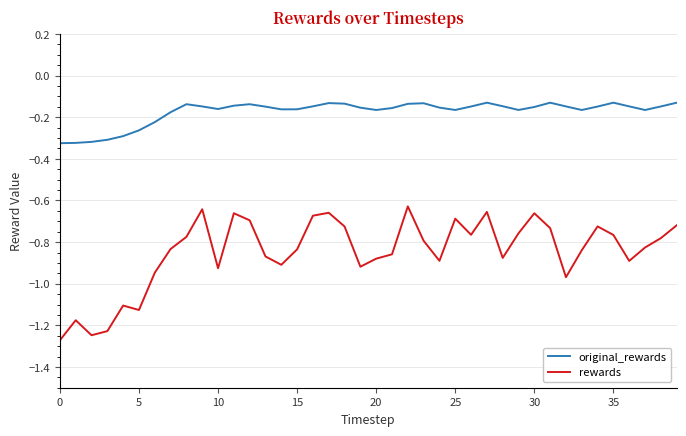

List the series in order of their peak value, lowest first.

rewards, original_rewards